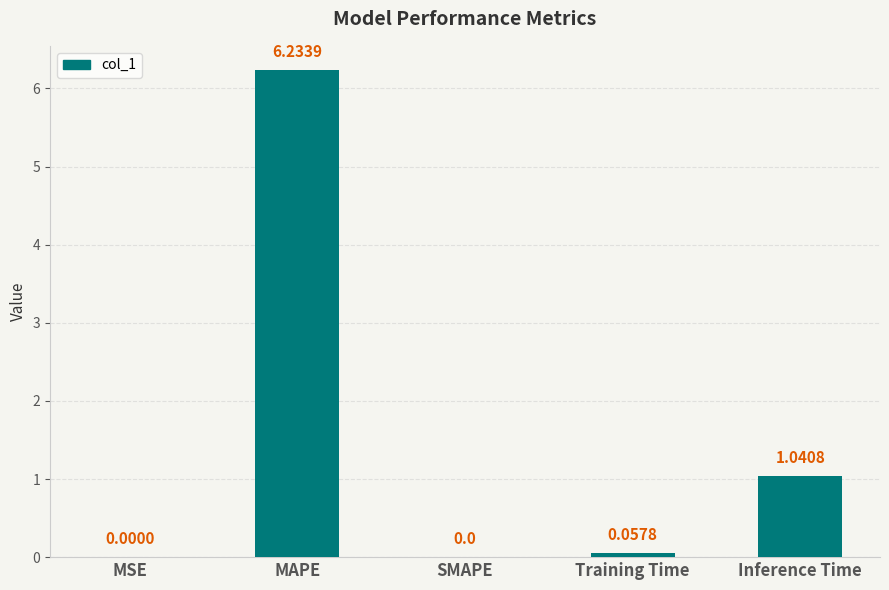

Which label corresponds to the largest value in the chart?

MAPE